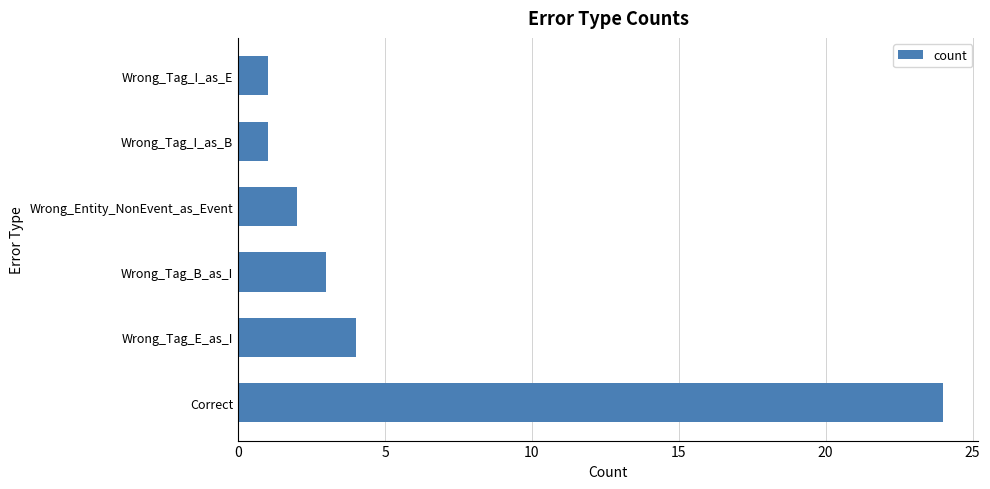

What is the sum of all values?

35